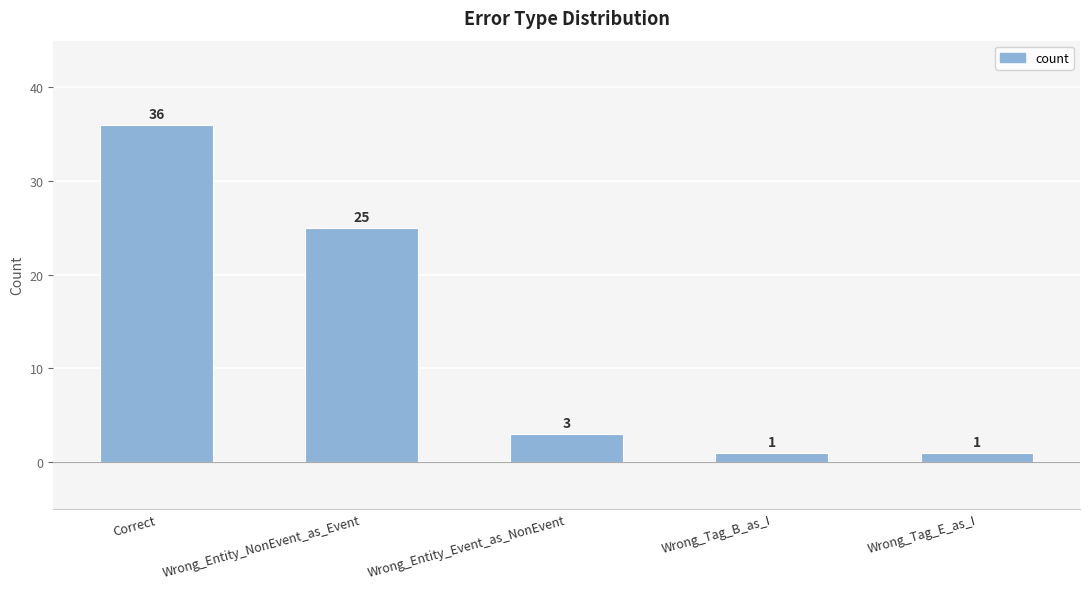

What is the maximum value shown in the chart?

36